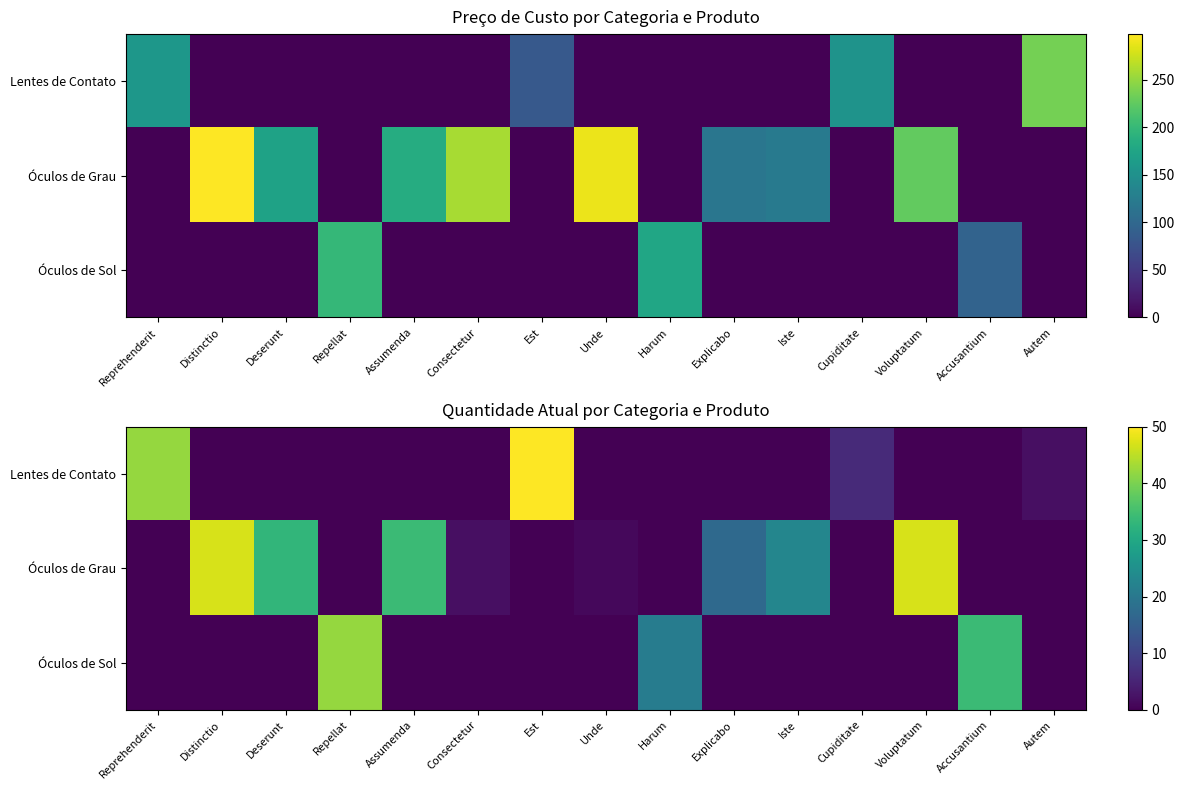

What is the difference between the maximum and second lowest values in the Óculos de Grau series?

47